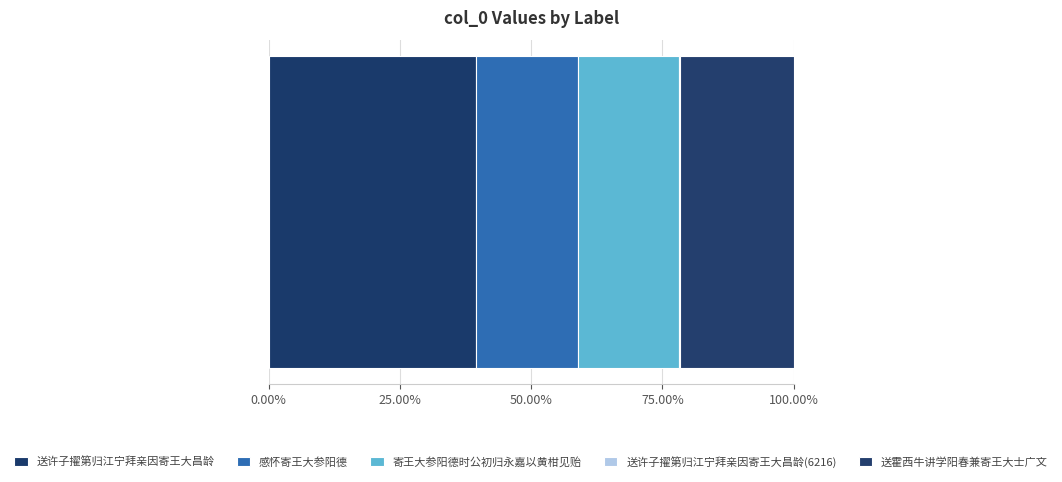

Reading right to left, what are all the values shown in this chart?

送霍西牛讲学阳春兼寄王大士广文=635439	送许子擢第归江宁拜亲因寄王大昌龄(6216)=6216	寄王大参阳德时公初归永嘉以黄柑见贻=569614	感怀寄王大参阳德=569615	送许子擢第归江宁拜亲因寄王大昌龄=1164940